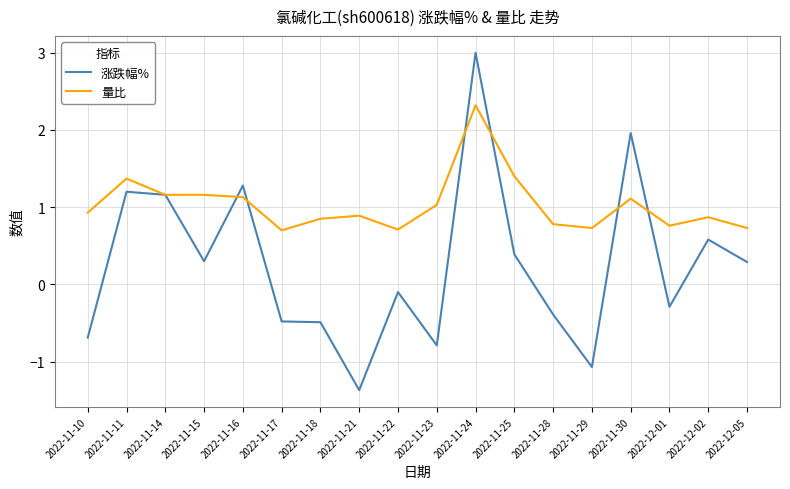

The value of 量比 at 2022-11-16 is 0.4. True or false?

False